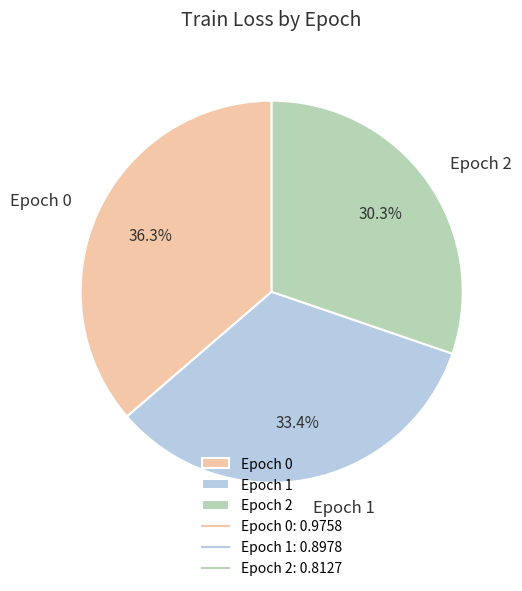

Does Epoch 1 represent more than half of the total?

No